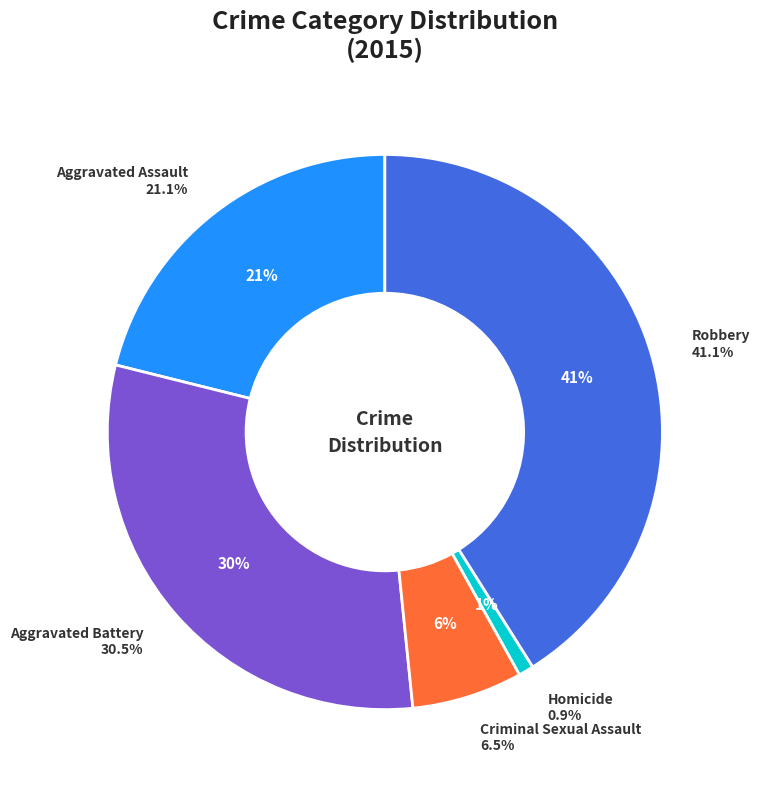

Rank the categories by value from lowest to highest.

Homicide, Criminal Sexual Assault, Aggravated Assault, Aggravated Battery, Robbery